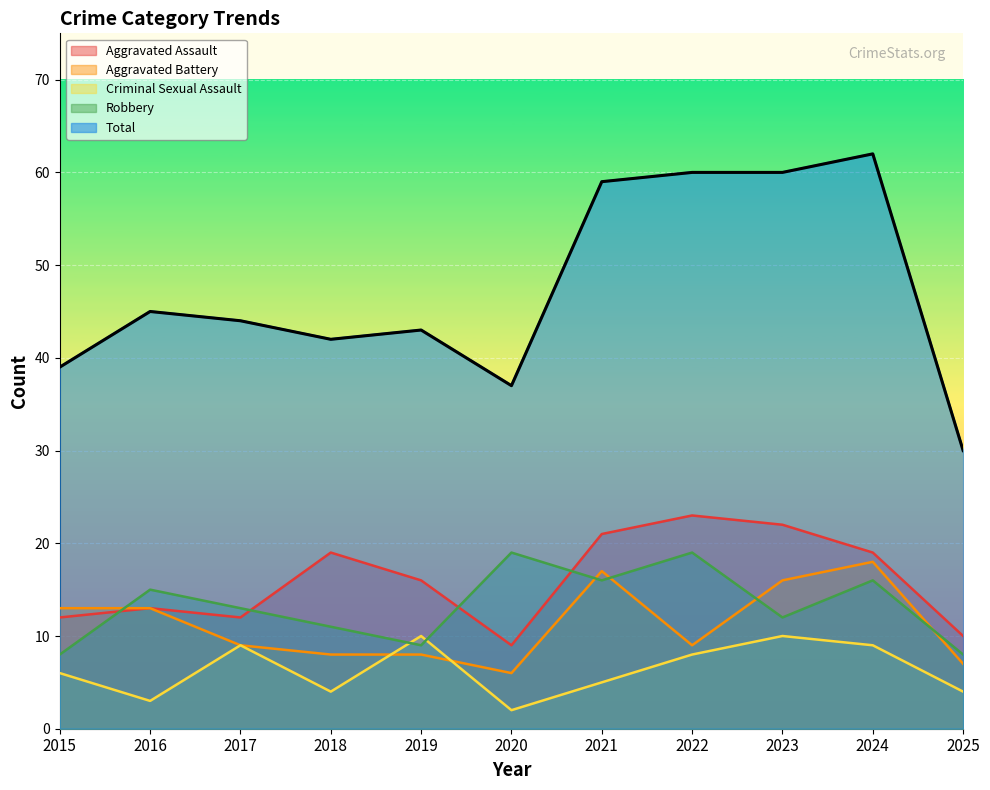

Which series has the widest spread of values?

Total